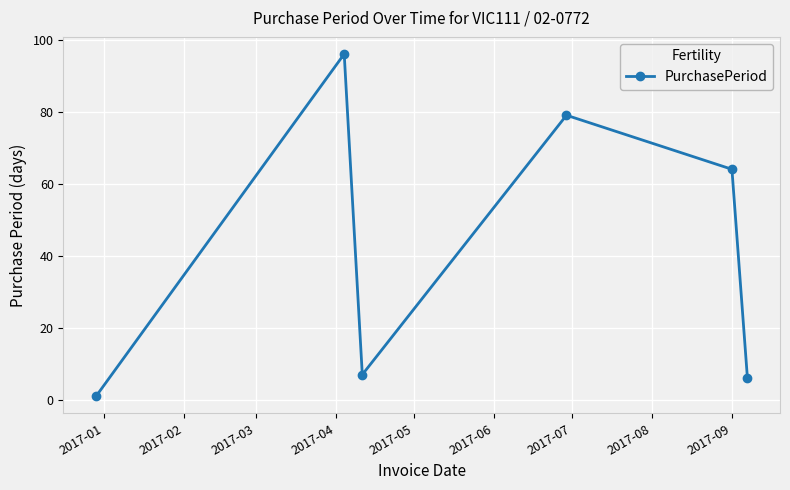

How many points are higher than both their immediate neighbors (excluding endpoints)?

2